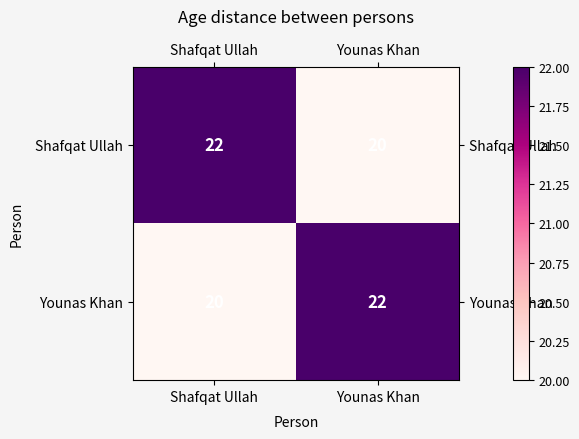

Count the number of data series in this chart.

2